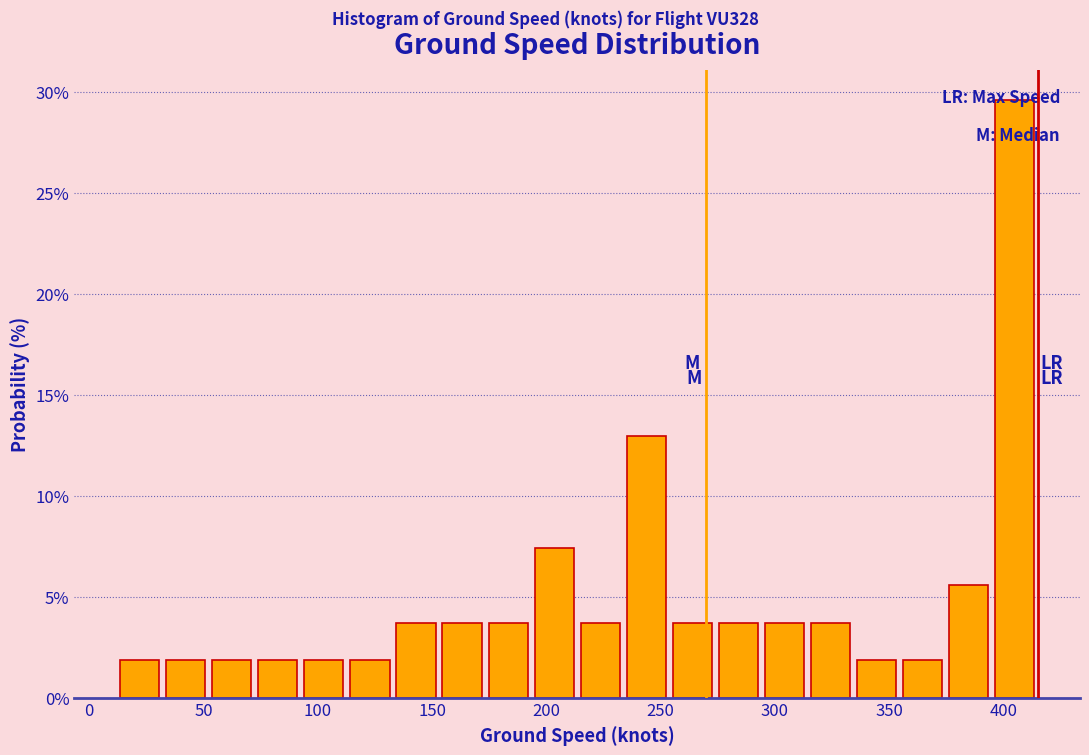

Which range on the x-axis has the tallest bar?

395 to 415